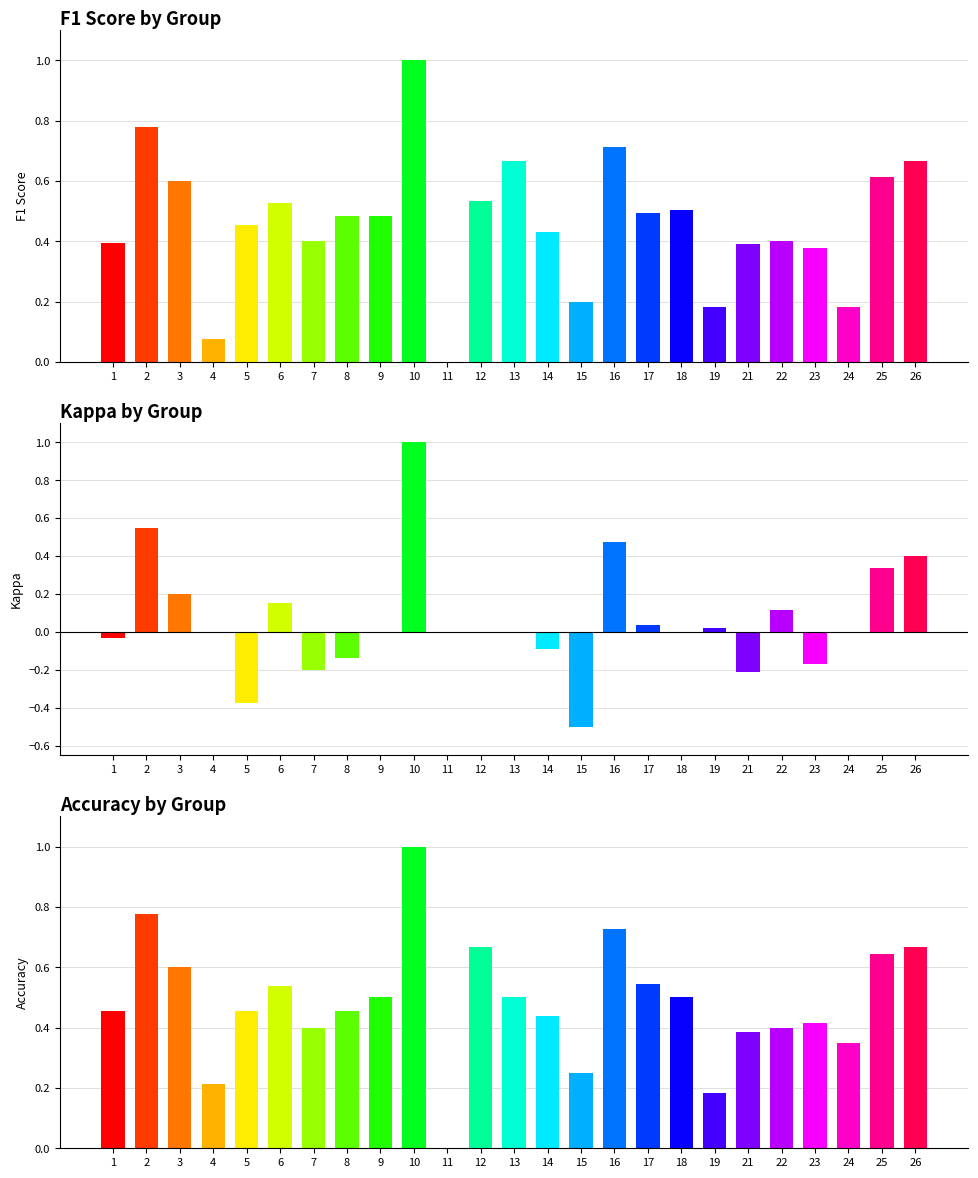

What is the difference between the second highest and minimum values in the kappa series?

1.1